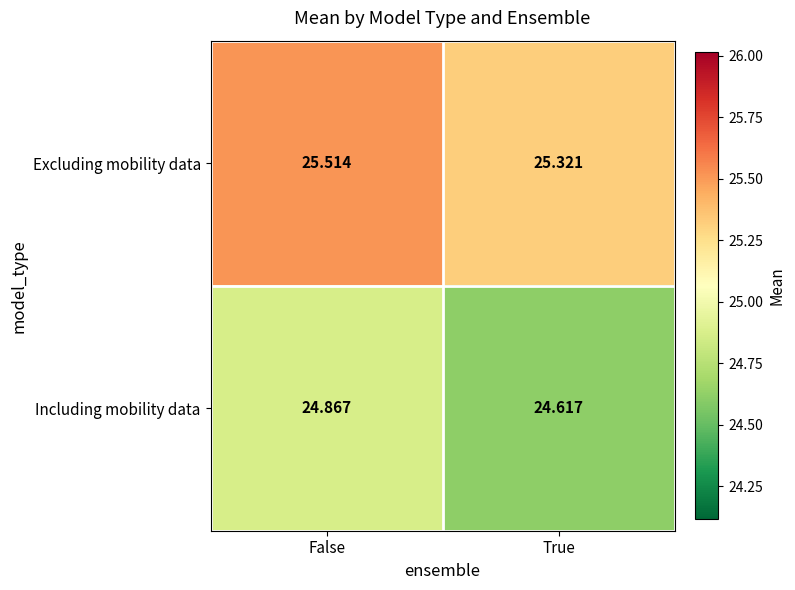

At how many categories does at least one series exceed 25?

2